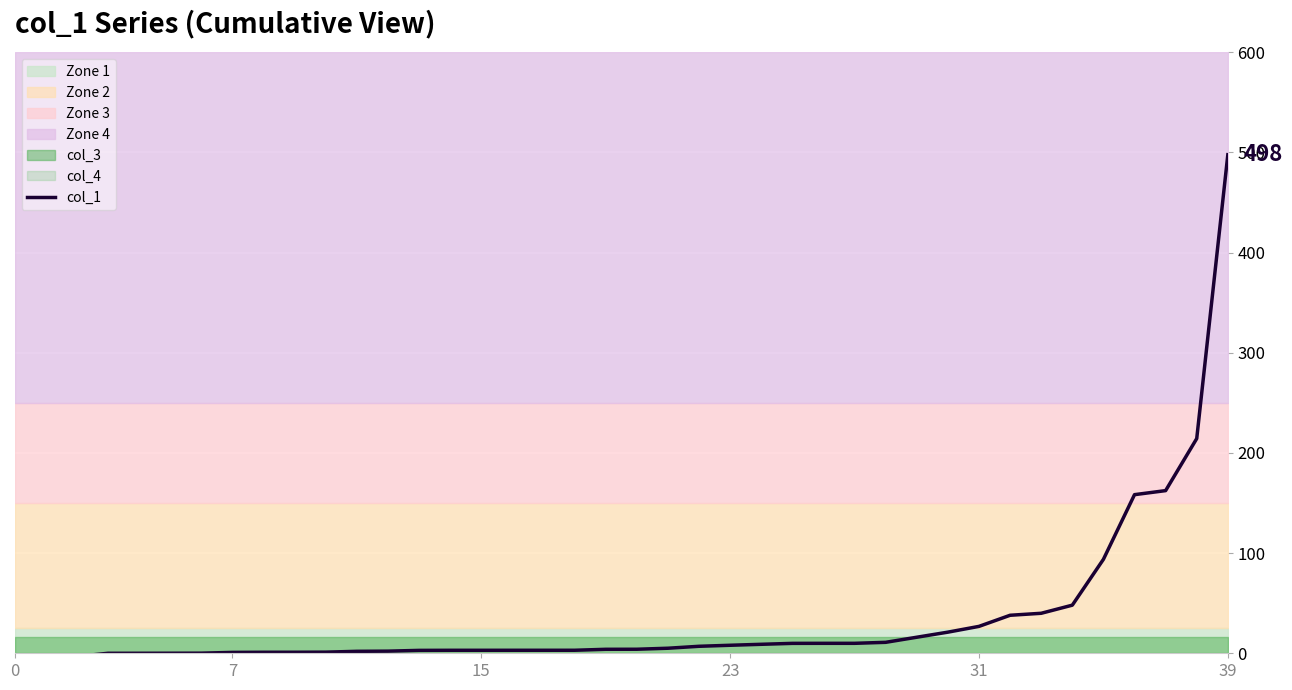

What is the label of the 28th point from the left?

27